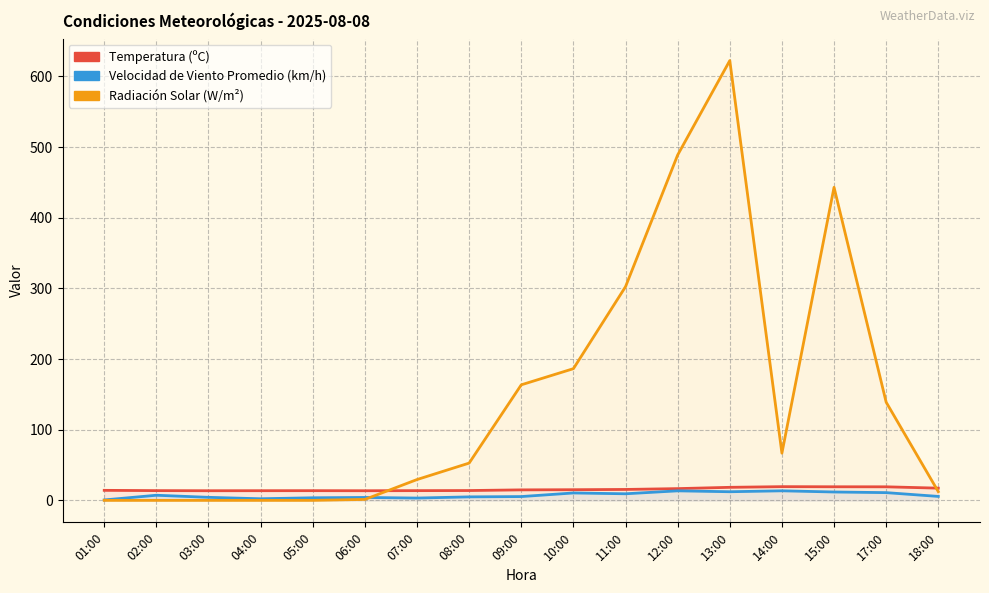

Reading left to right, list all the values displayed in this chart.

Temperatura (ºC): 01:00=14.2	02:00=13.8	03:00=13.6	04:00=13.7	05:00=13.7	06:00=13.6	07:00=13.8	08:00=13.9	09:00=14.8	10:00=15.1	11:00=15.4	12:00=16.6	13:00=18.4	14:00=19.4	15:00=19.2	17:00=19.2	18:00=17.3
Velocidad de Viento Promedio (km/h): 01:00=0.6	02:00=7.2	03:00=4.3	04:00=2.2	05:00=3.6	06:00=4.1	07:00=3.2	08:00=4.9	09:00=5.4	10:00=10.5	11:00=9.3	12:00=13.5	13:00=12.2	14:00=13.5	15:00=11.8	17:00=10.9	18:00=5.6
Radiación Solar (W/m²): 01:00=0.0	02:00=0.0	03:00=0.0	04:00=0.0	05:00=0.0	06:00=1.3	07:00=29.4	08:00=52.7	09:00=163.5	10:00=186.3	11:00=302.3	12:00=488.7	13:00=622.3	14:00=66.8	15:00=443.0	17:00=138.9	18:00=12.3